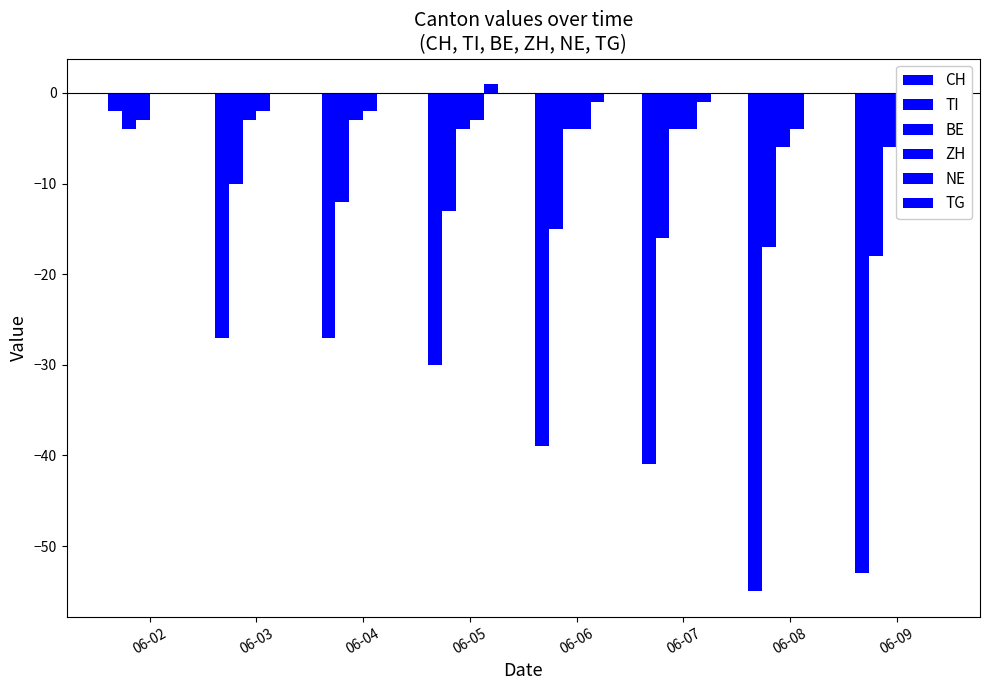

Which series changed the most between 06-05 and 06-08?

CH